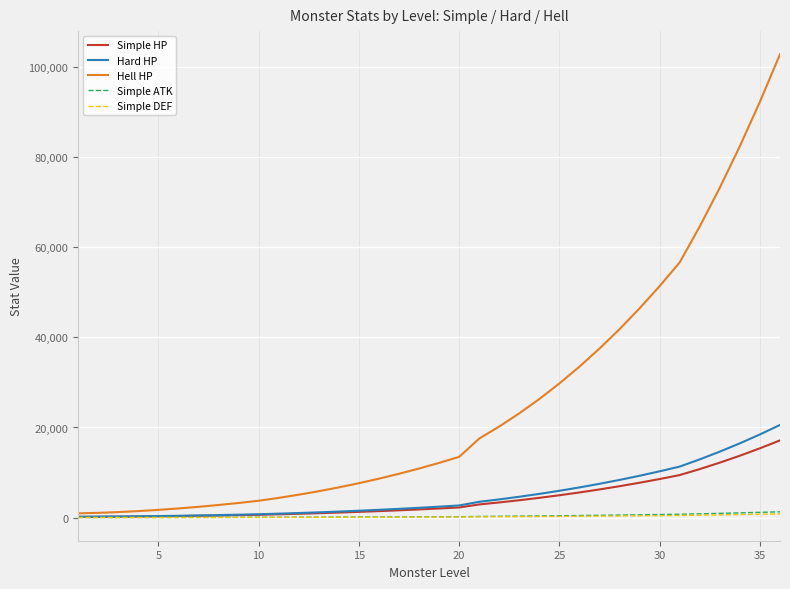

Which series has the largest total across all categories?

Hell HP